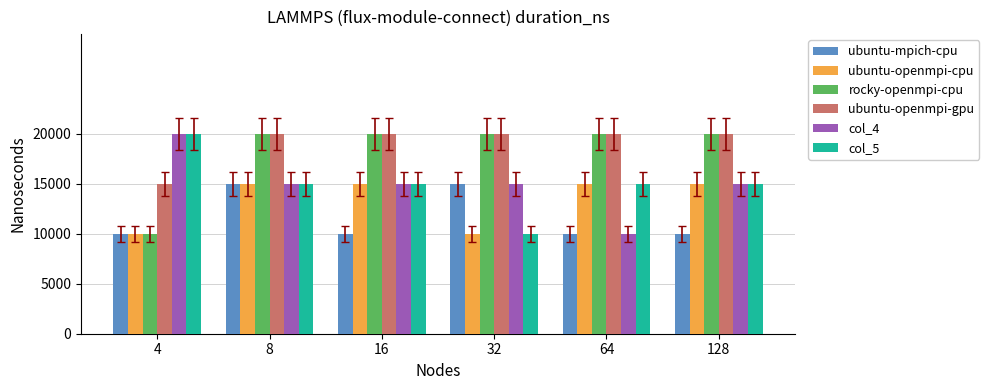

Reading right to left, list all the values displayed in this chart.

ubuntu-mpich-cpu: 2	2	3	2	3	2
ubuntu-openmpi-cpu: 3	3	2	3	3	2
rocky-openmpi-cpu: 4	4	4	4	4	2
ubuntu-openmpi-gpu: 4	4	4	4	4	3
col_4: 3	2	3	3	3	4
col_5: 3	3	2	3	3	4